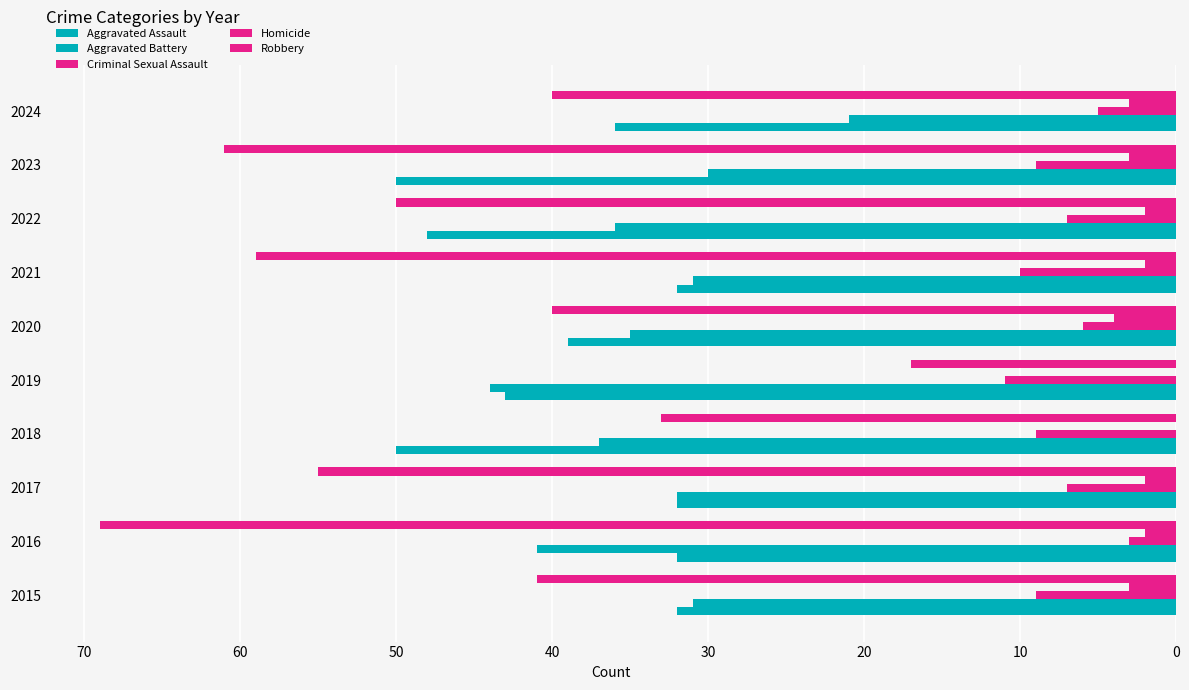

How many categories are shown in the chart?

10